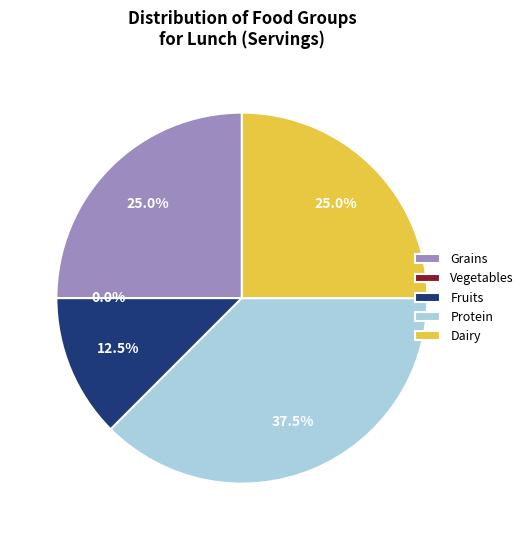

Which slice is the smallest?

Vegetables